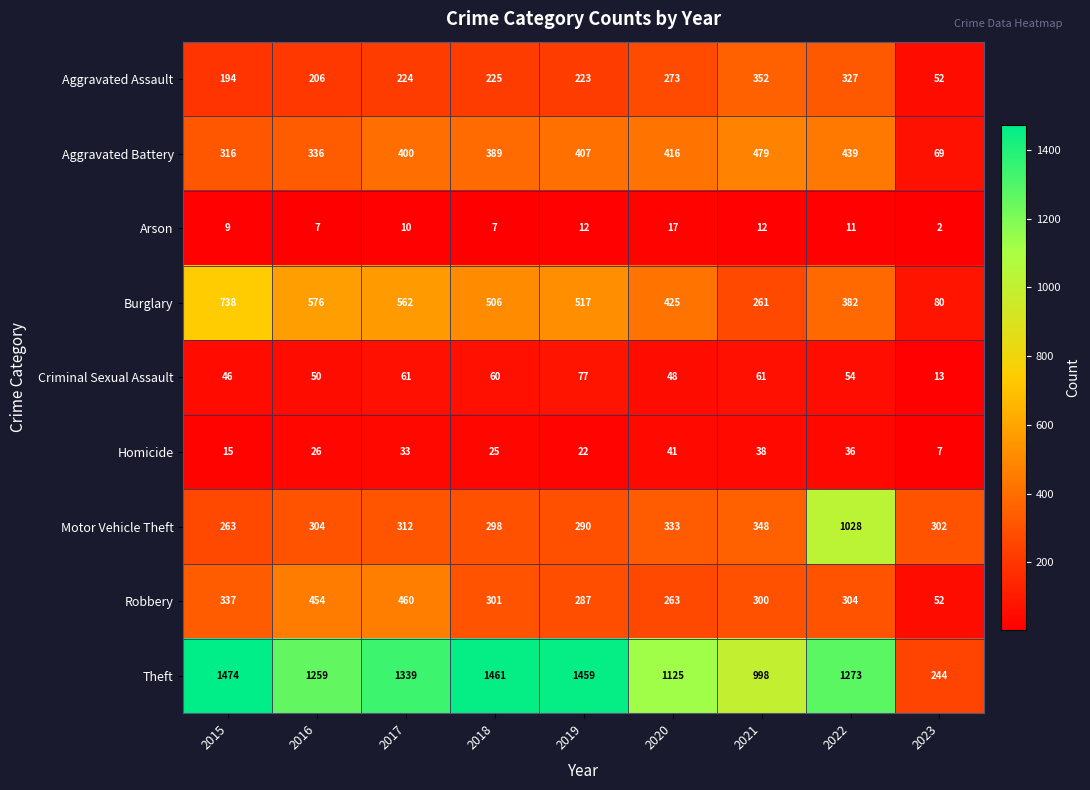

List the series in order of their peak value, lowest first.

Arson, Homicide, Criminal Sexual Assault, Aggravated Assault, Robbery, Aggravated Battery, Burglary, Motor Vehicle Theft, Theft